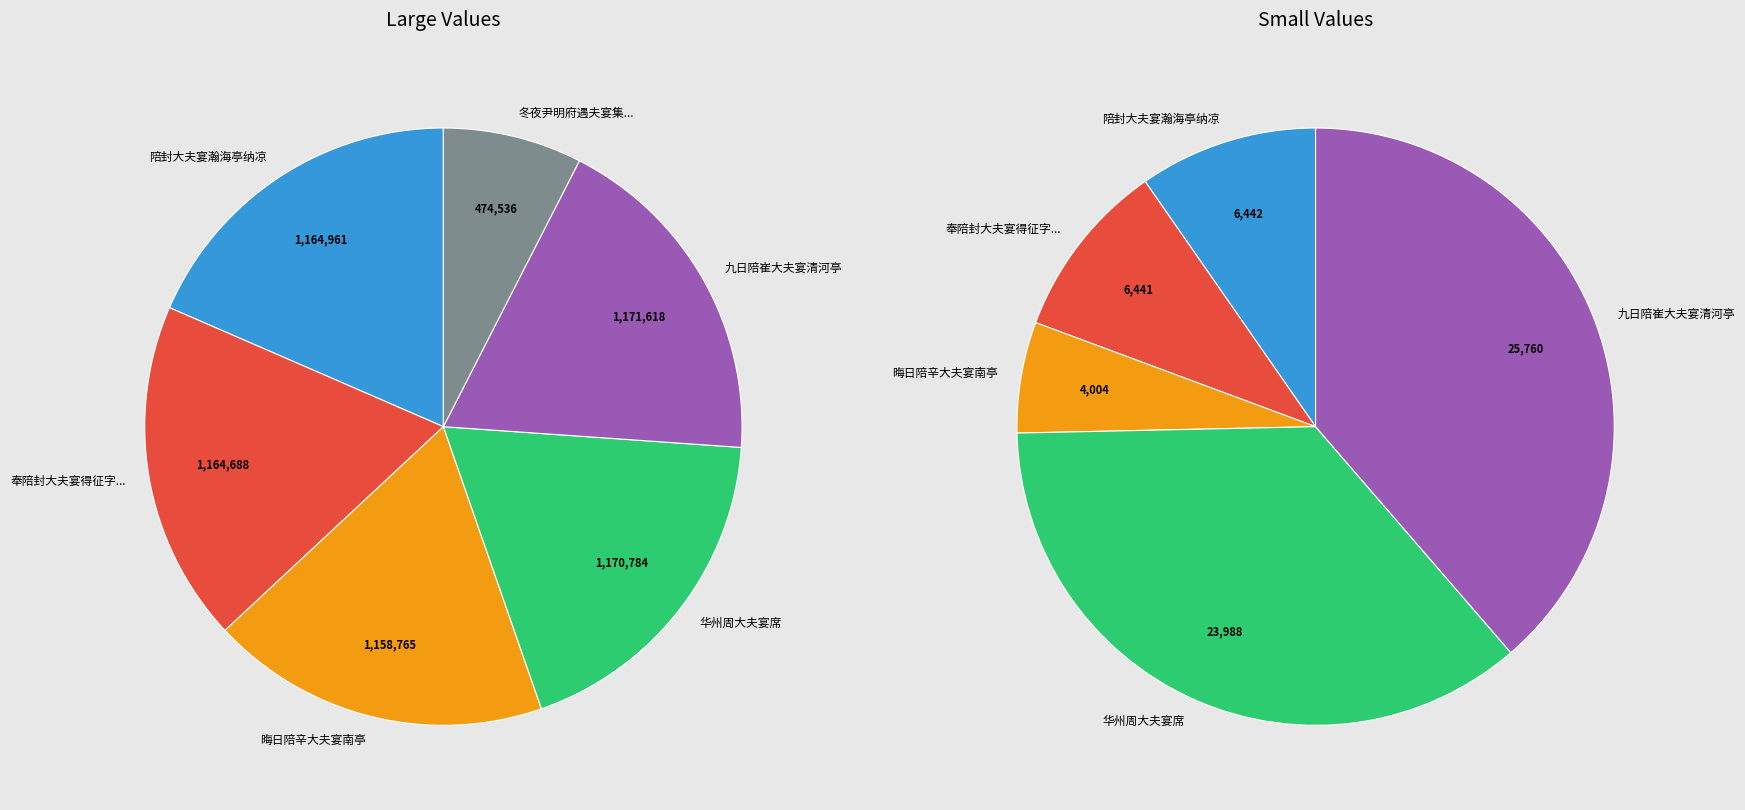

How much of the chart is everything except 陪封大夫宴瀚海亭纳凉?

81.5%